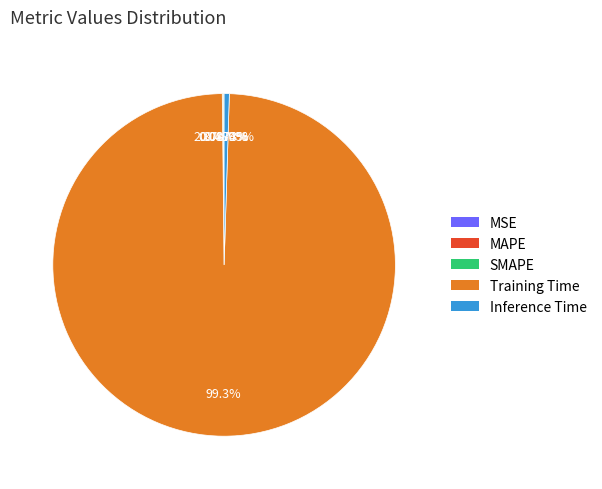

What is the total percentage of Training Time and SMAPE?

99.4%